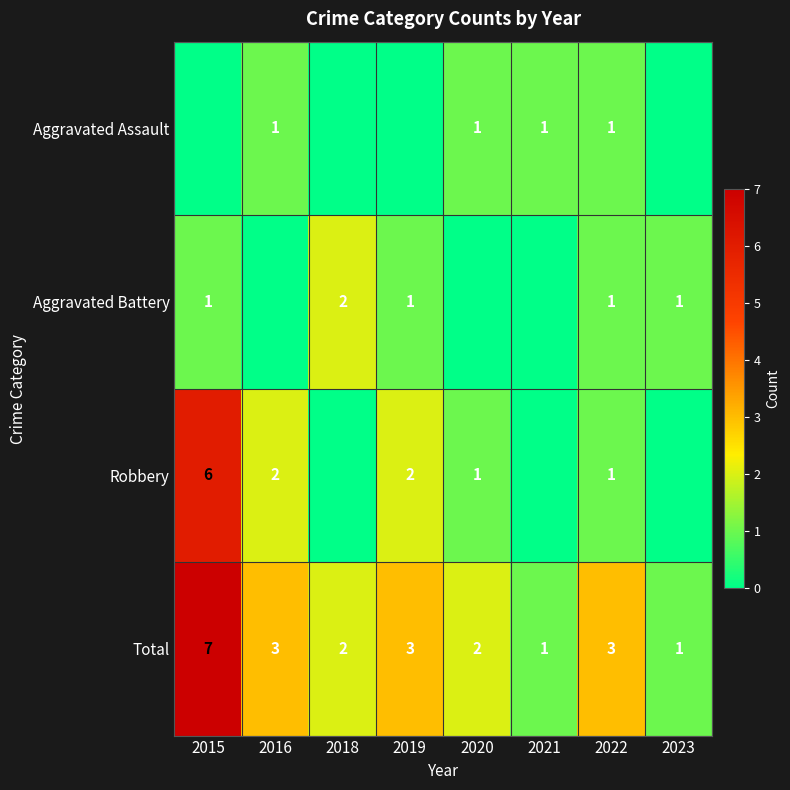

True or false: Aggravated Assault has a value of 0 at 2022.

False